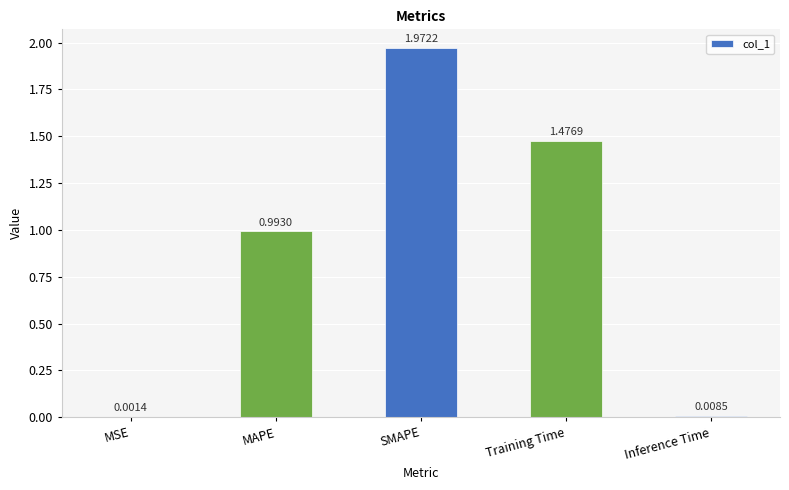

What is the sum of the values at MAPE and Training Time?

2.5